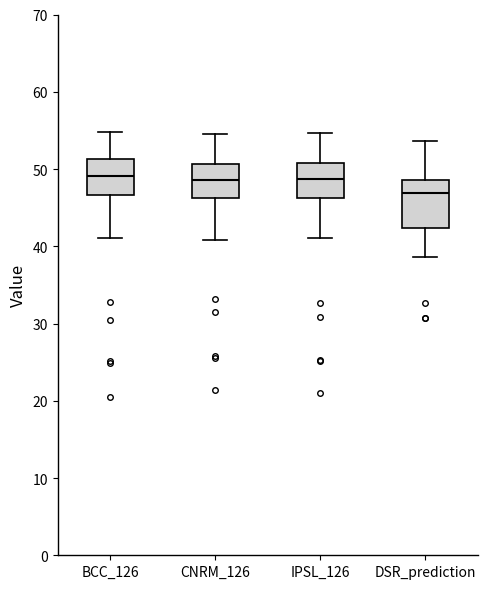

Where does the median line of the box for CNRM_126 sit on the y-axis? The values are not printed on the chart, so give them approximately, as read against the axis.

49